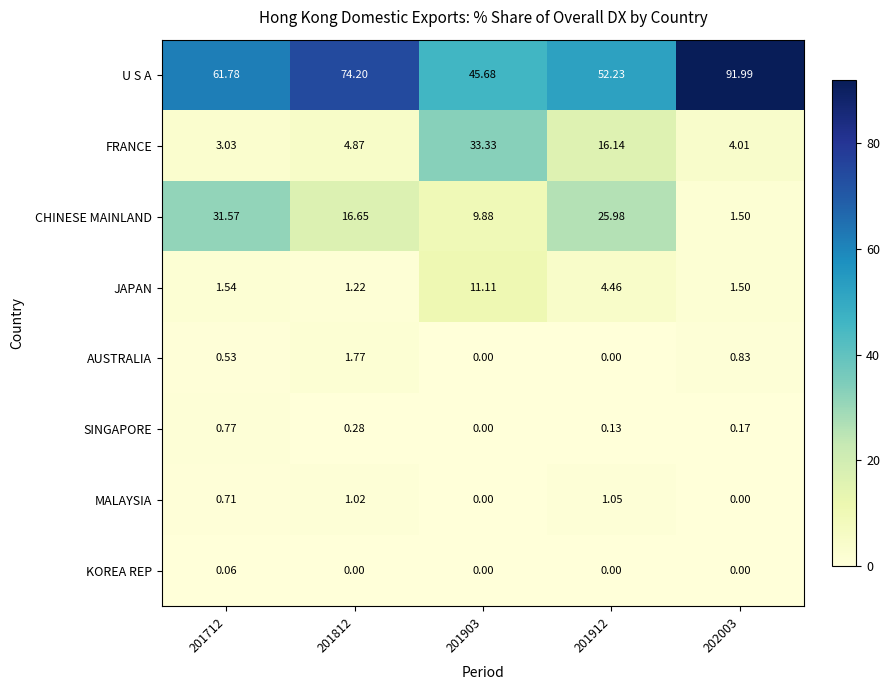

Which series has the largest total across all categories?

U S A